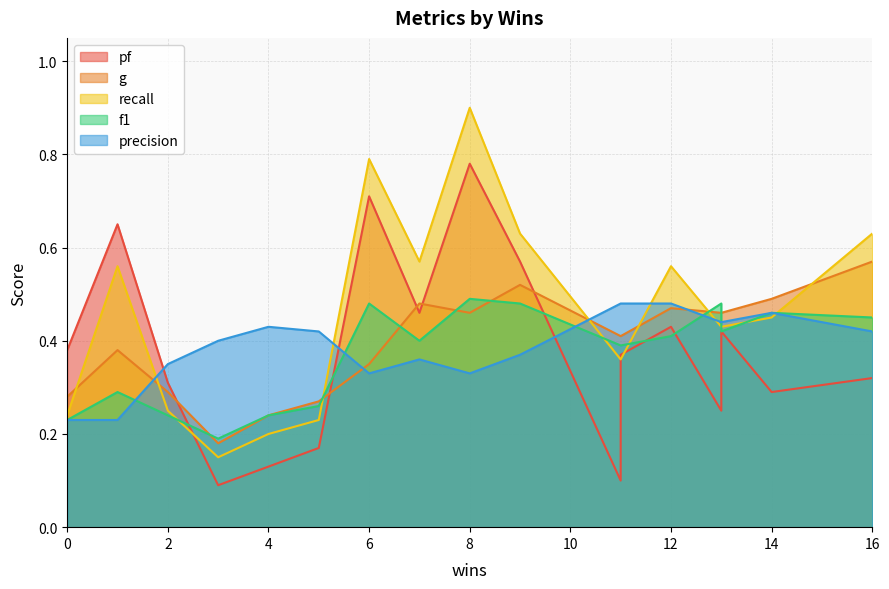

How many lines are shown in the chart?

5